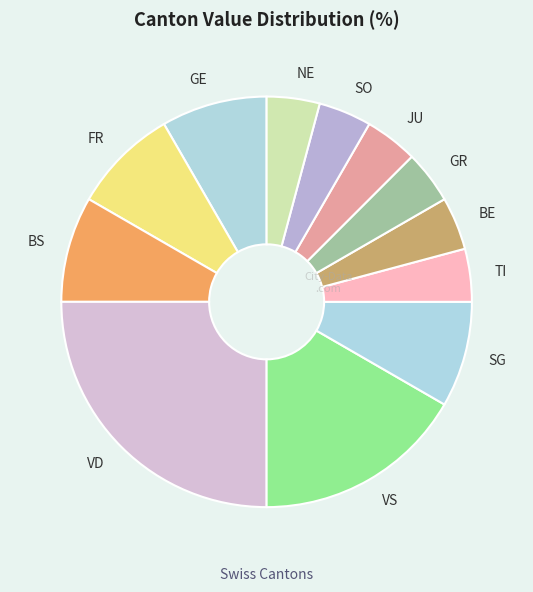

Does any single category account for the majority?

No